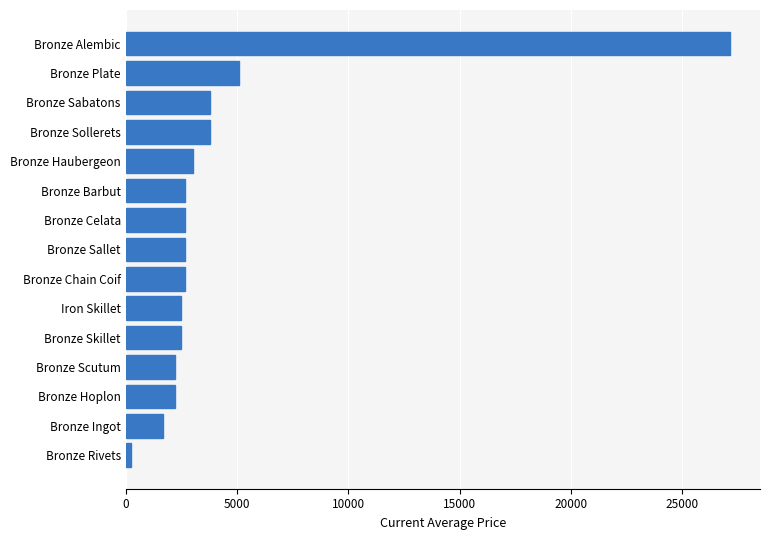

How many distinct data groups are displayed?

1